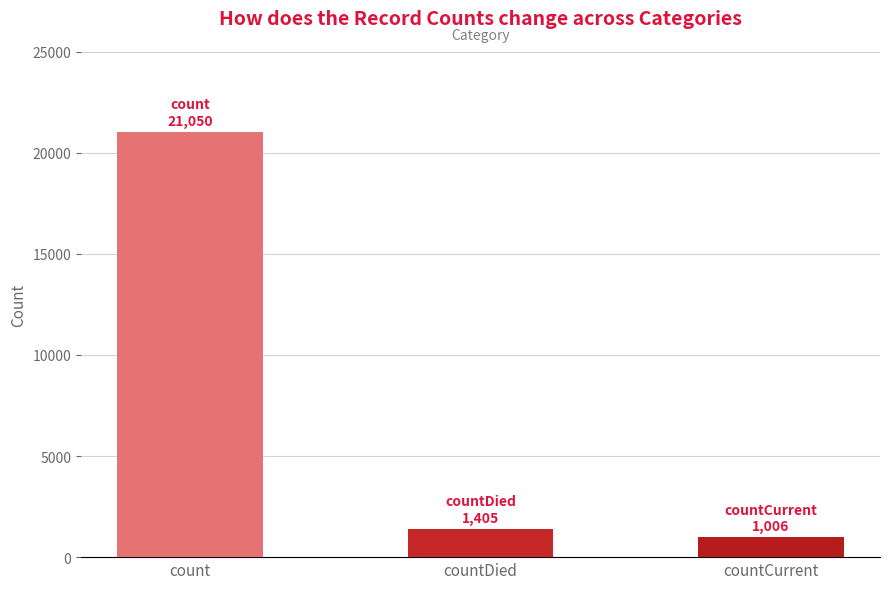

True or false: the data shows 33377 at count.

False